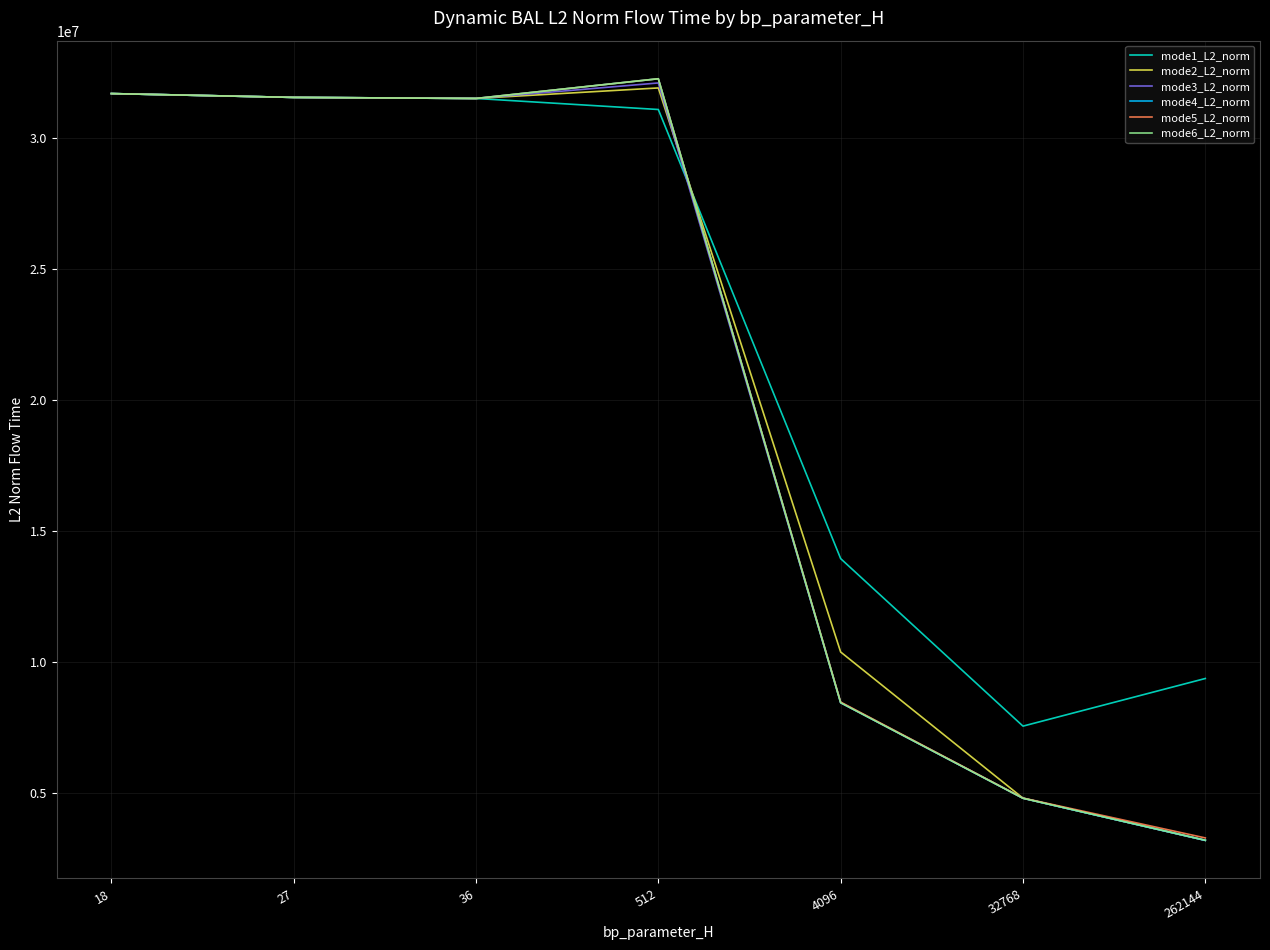

Which series has the largest total across all categories?

mode1_L2_norm